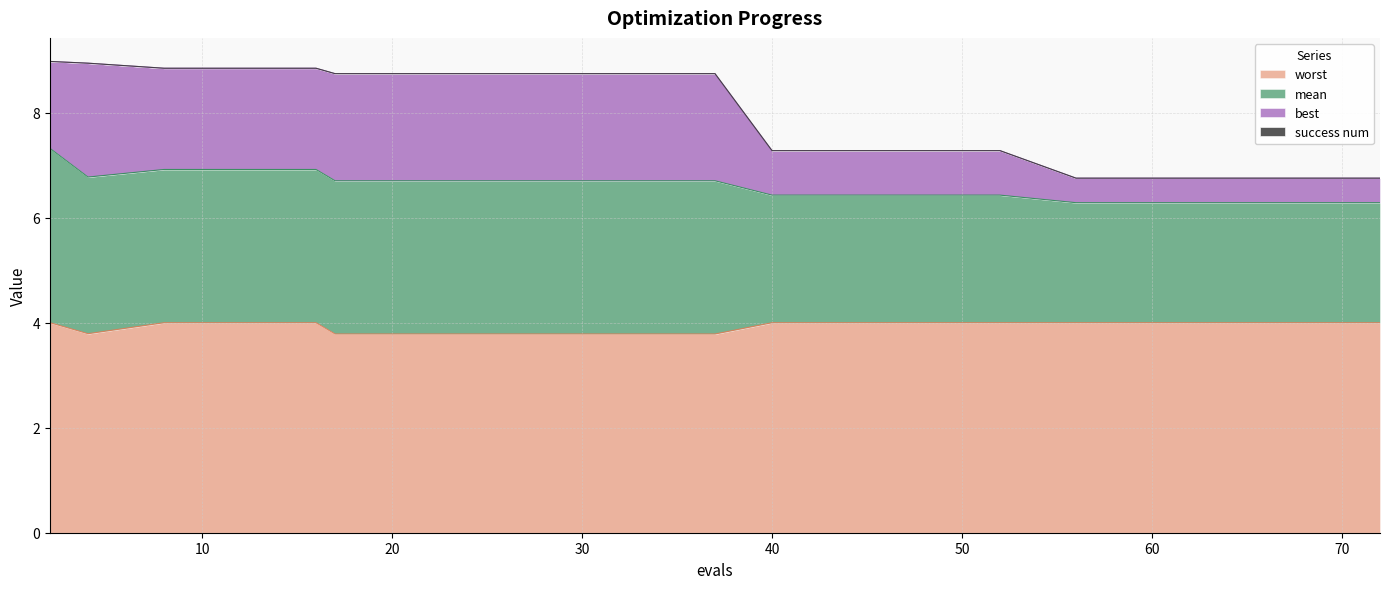

What is the maximum value for worst?

4.0